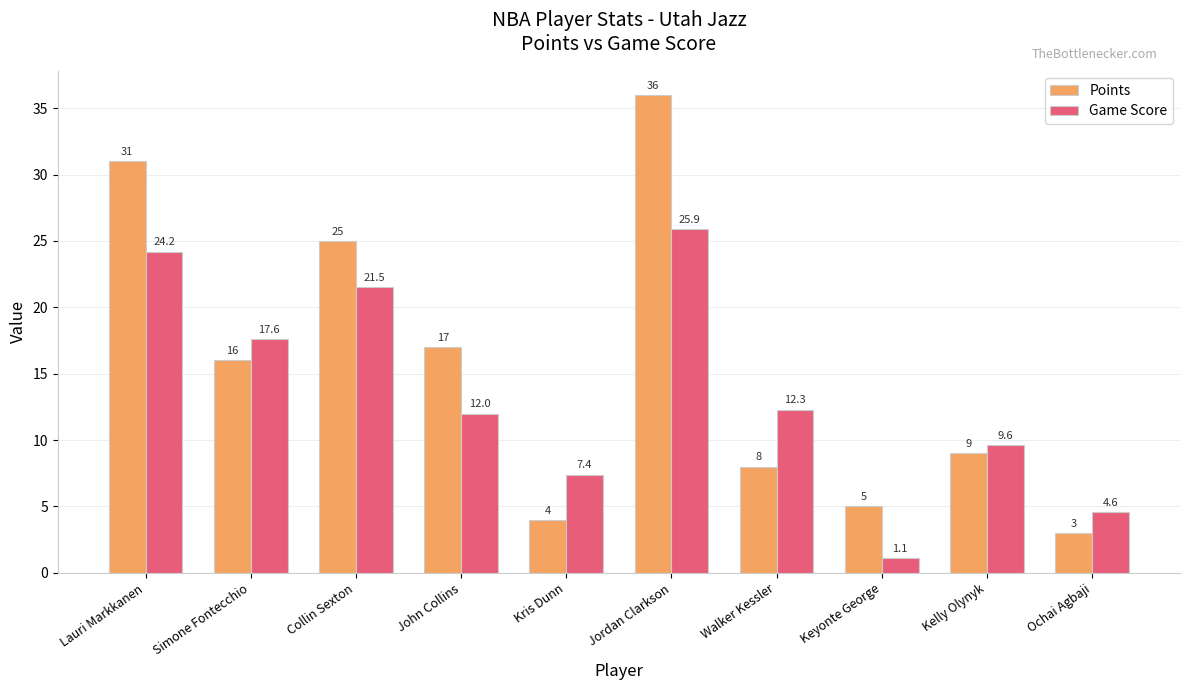

The value of Game Score at Simone Fontecchio is 11.2. True or false?

False